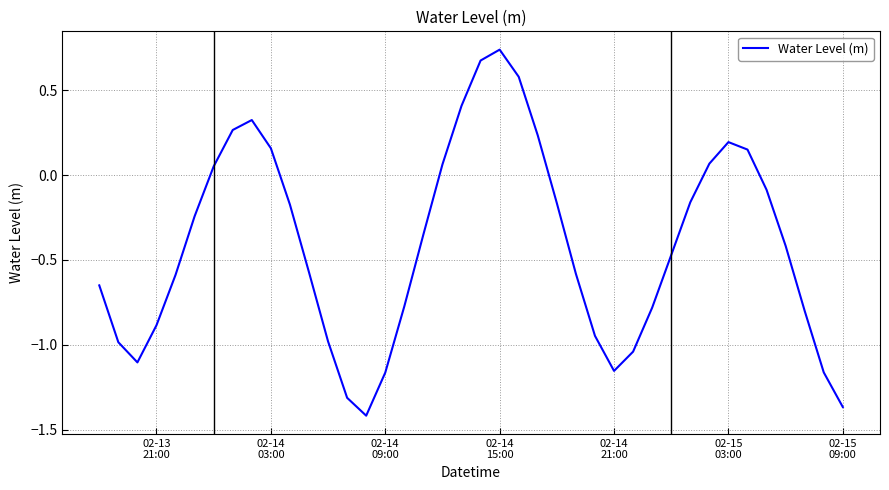

What is the difference between the maximum and minimum values?

2.2